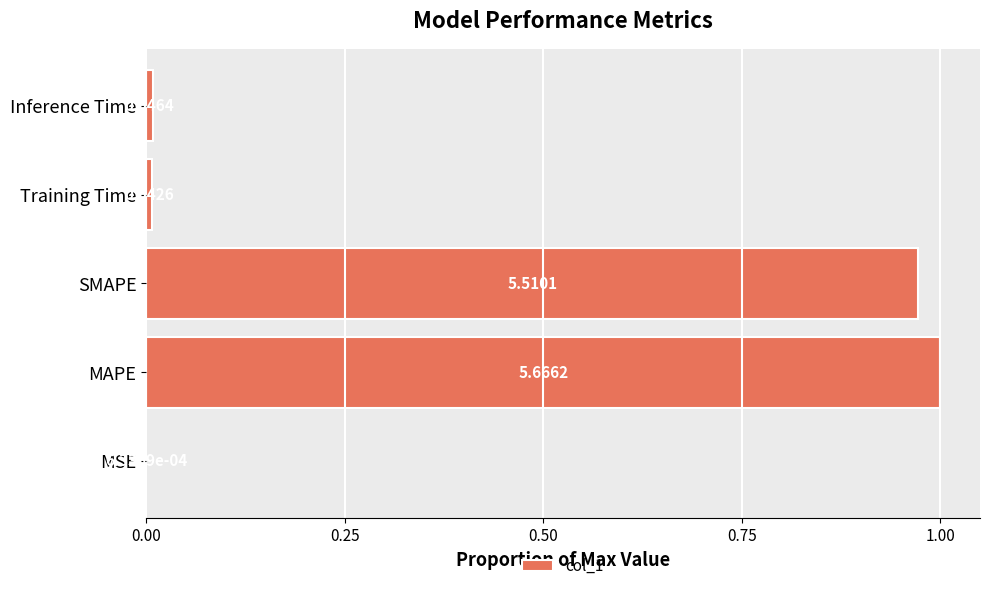

What is the sum of all values?

2.0